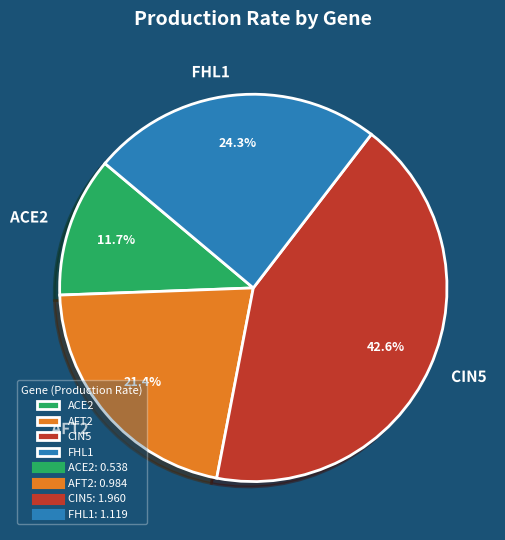

Between ACE2 and FHL1, which is larger?

FHL1